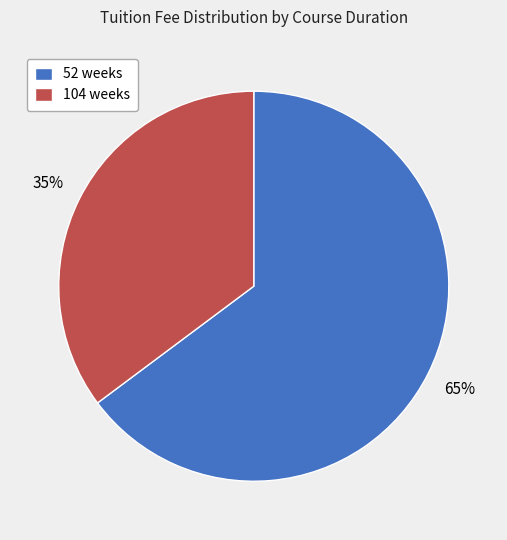

What is the smallest slice in the pie chart?

104 weeks